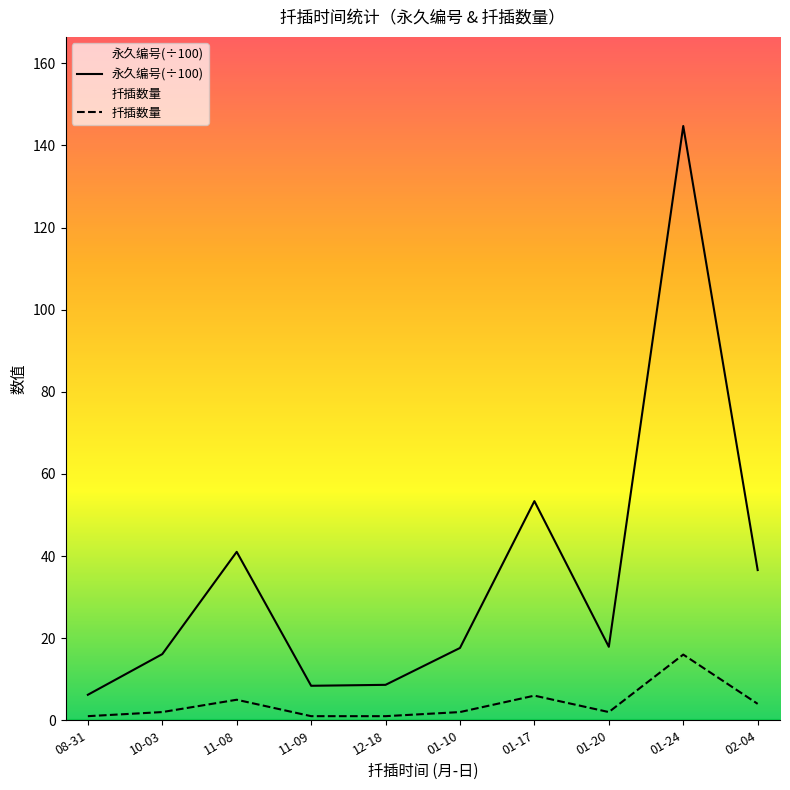

How many data points in 永久编号(÷100) are above 17?

6